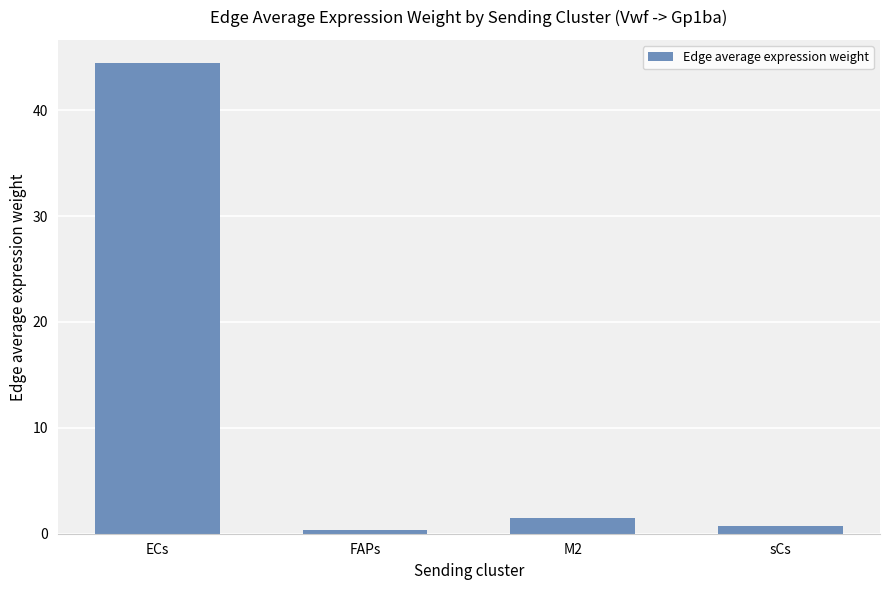

What is the change in value from M2 to sCs?

-0.7